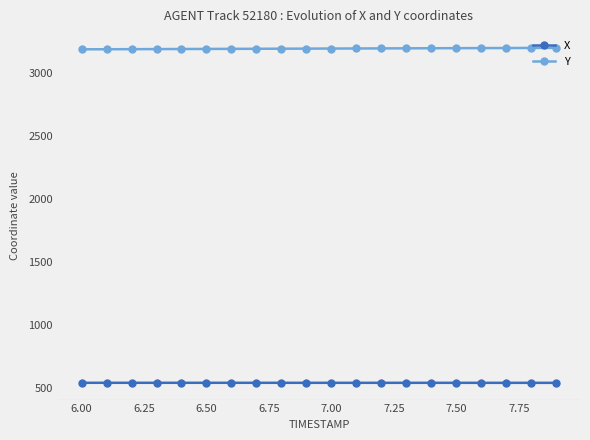

List the series in order of their overall mean, lowest first.

X, Y